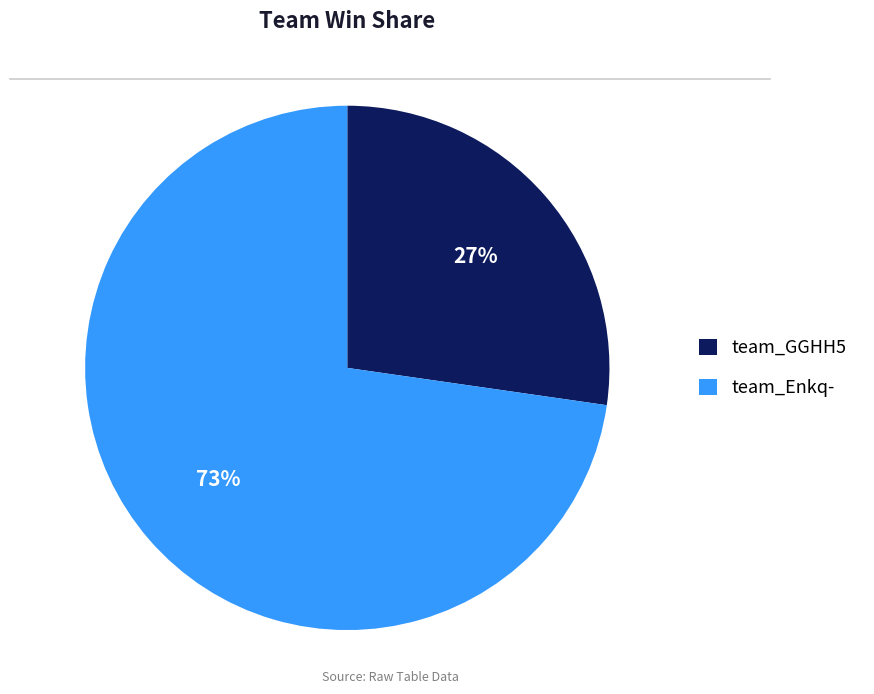

What percentage is the team_GGHH5 slice, to the nearest percent?

27%